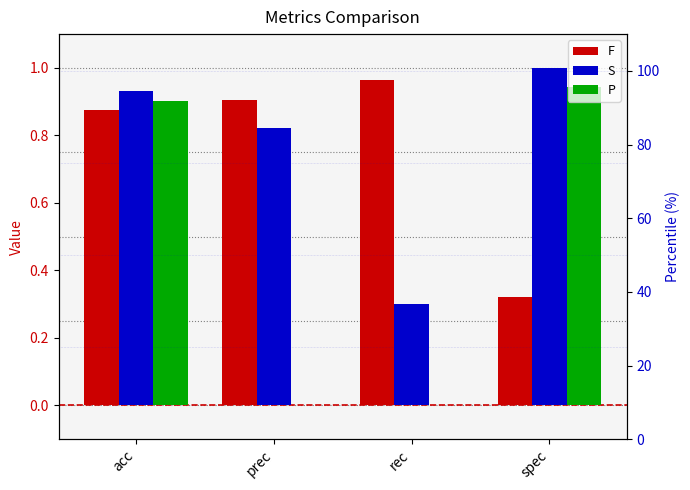

What position from the left is spec?

4